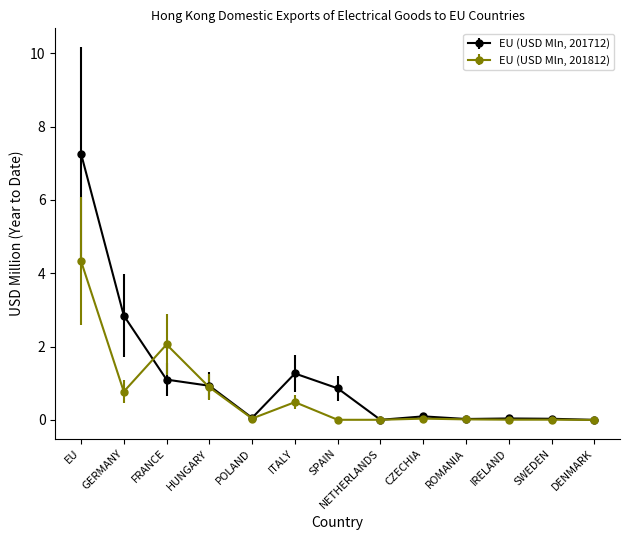

How many series are shown in this chart?

2